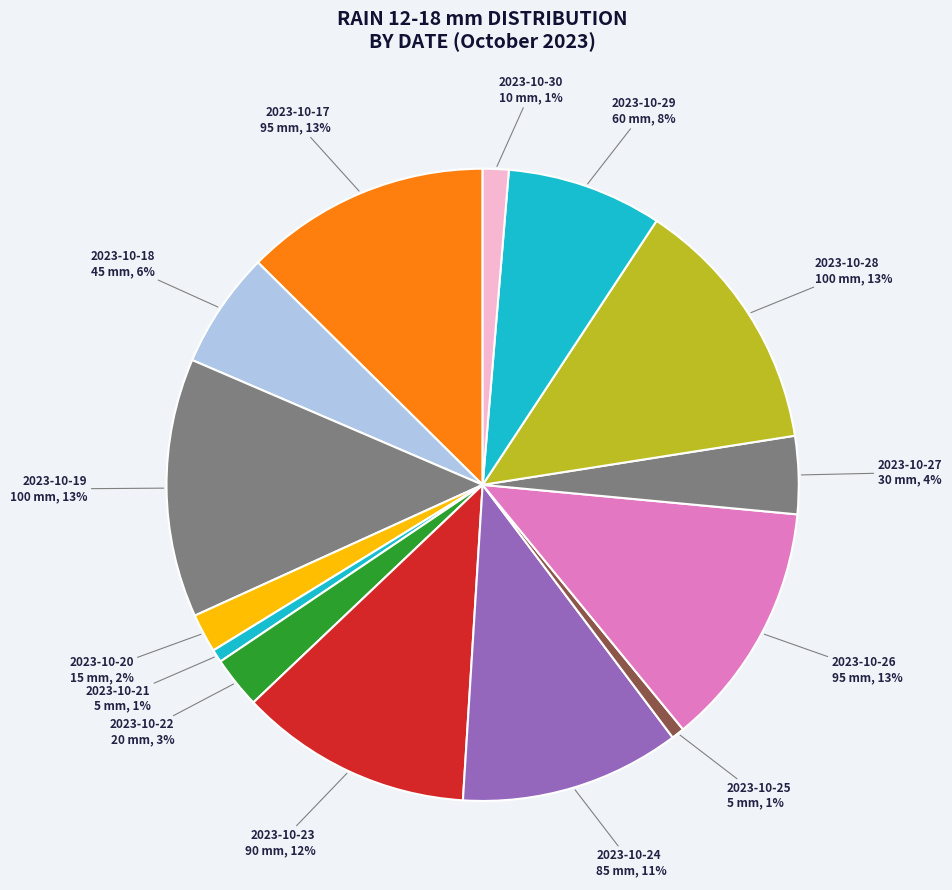

Which category has the biggest portion of the pie?

2023-10-19